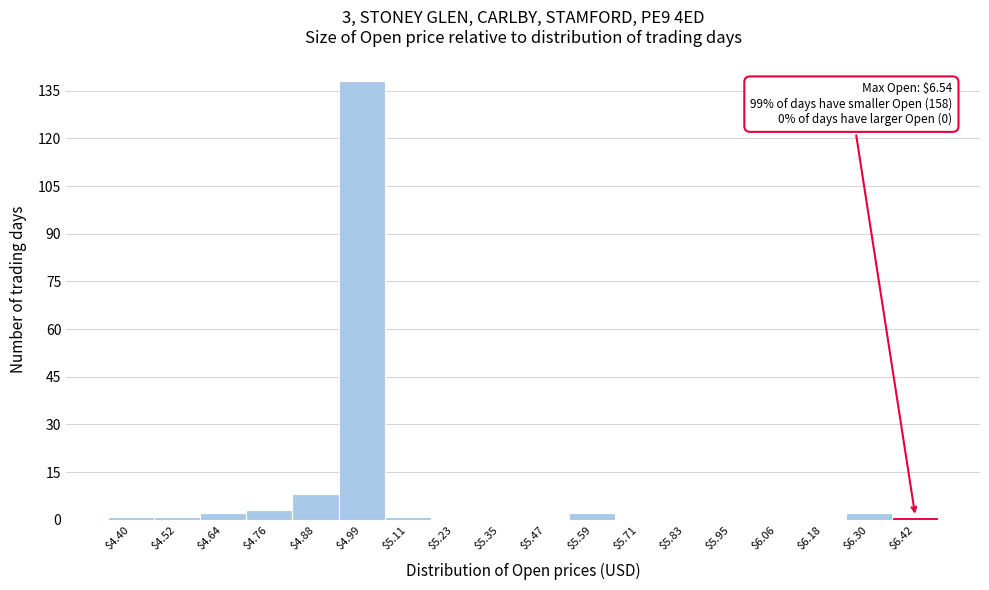

Where is the data nearest to the value 69?

$4.88